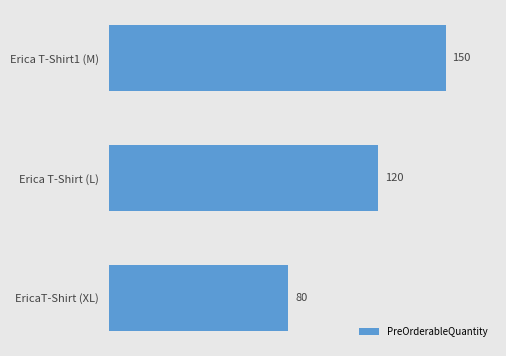

Reading bottom to top, transcribe all the data shown in this chart.

EricaT-Shirt (XL)=80	Erica T-Shirt (L)=120	Erica T-Shirt1 (M)=150